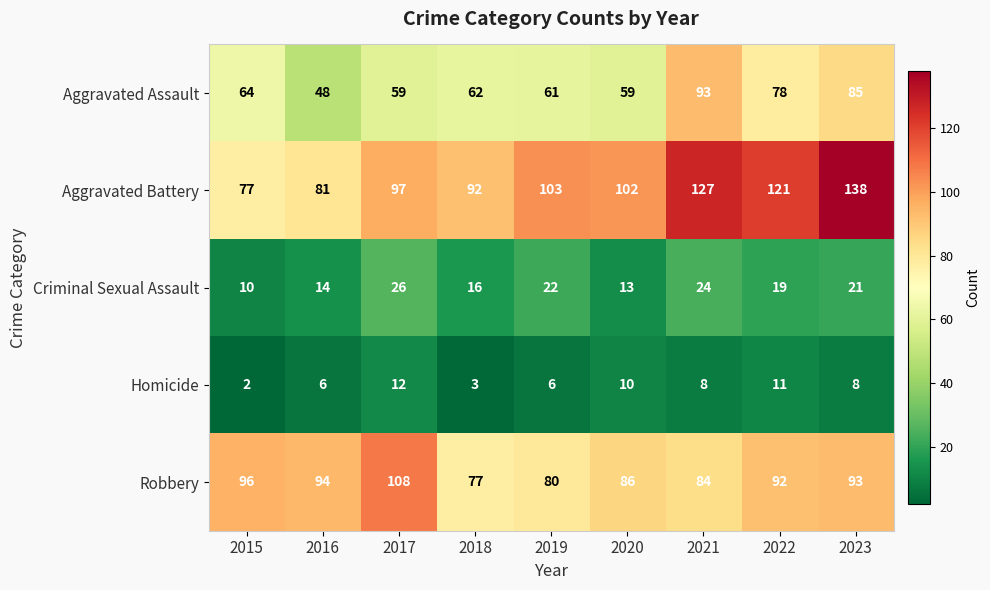

At which category is the sum across all series the highest?

2023